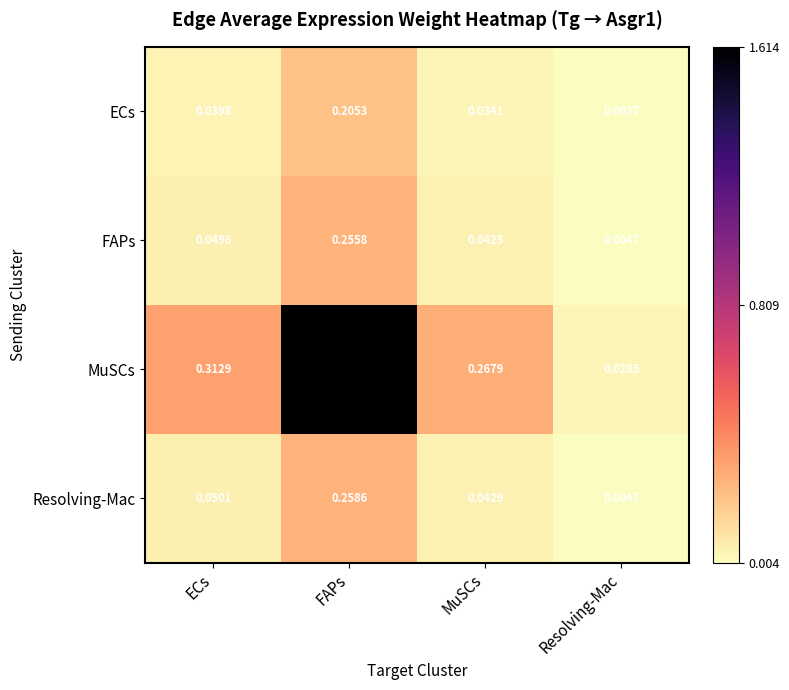

At how many categories does at least one series exceed 1?

1